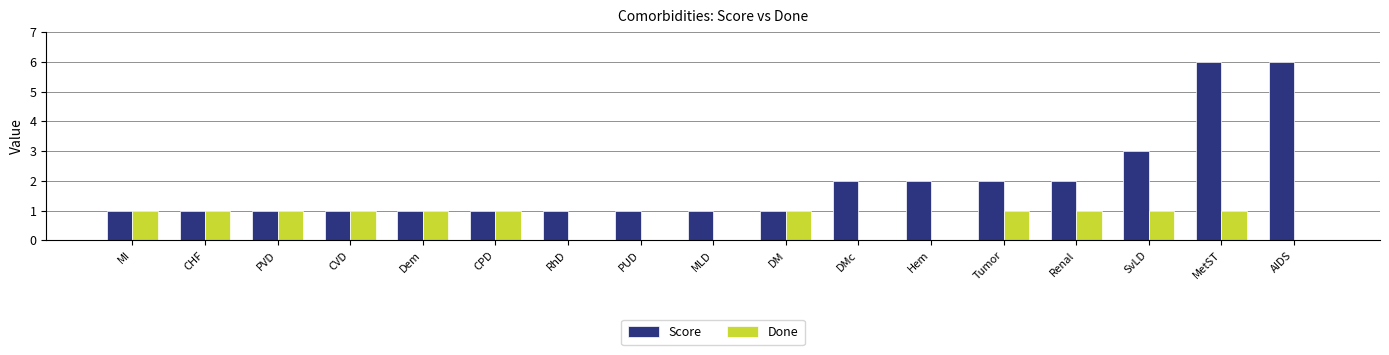

What is the highest value of the Score series?

6